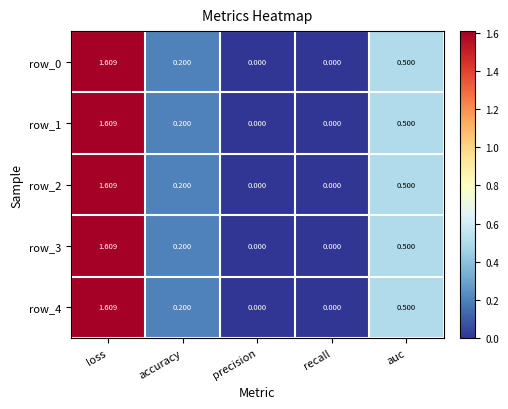

The row_0 series shows -0.7 at recall. True or false?

False